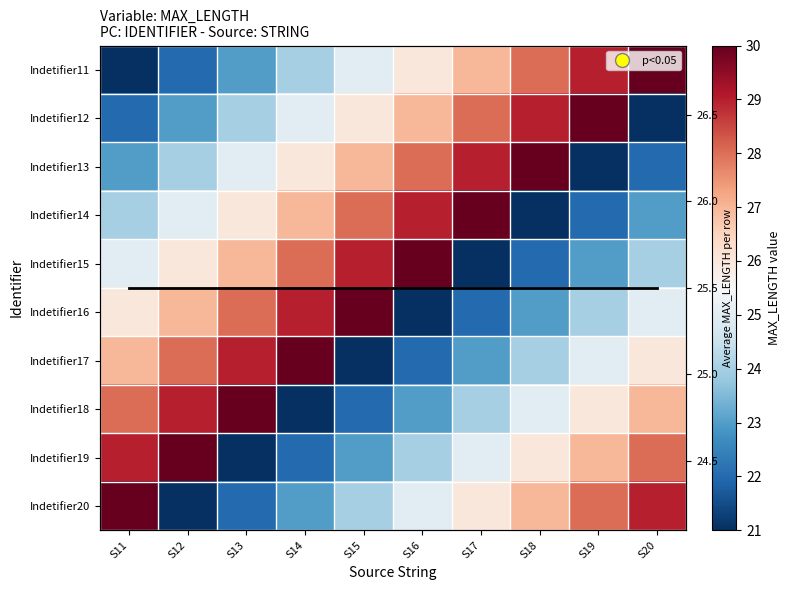

Is it true that Indetifier13 equals 29.0 at S17?

True